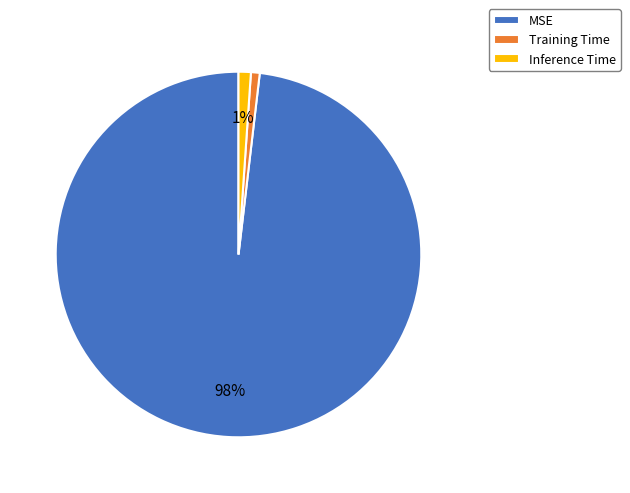

Is it true that Inference Time is 11% of the pie?

False